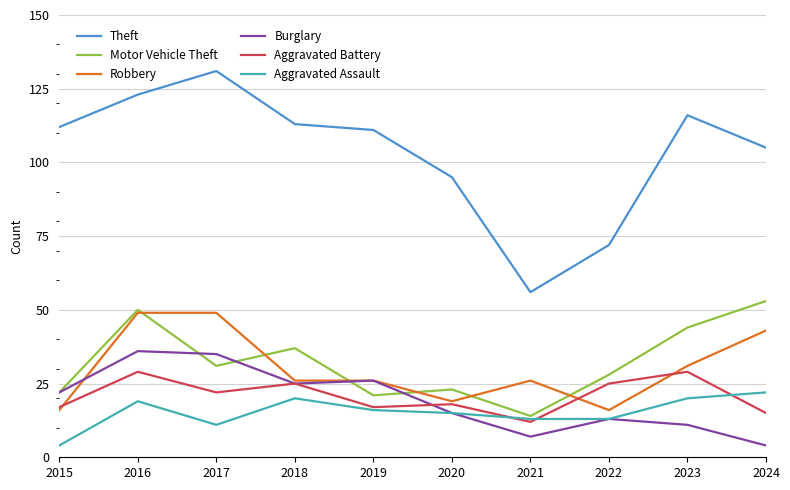

What is the spread (max minus min) of values at 2017?

120